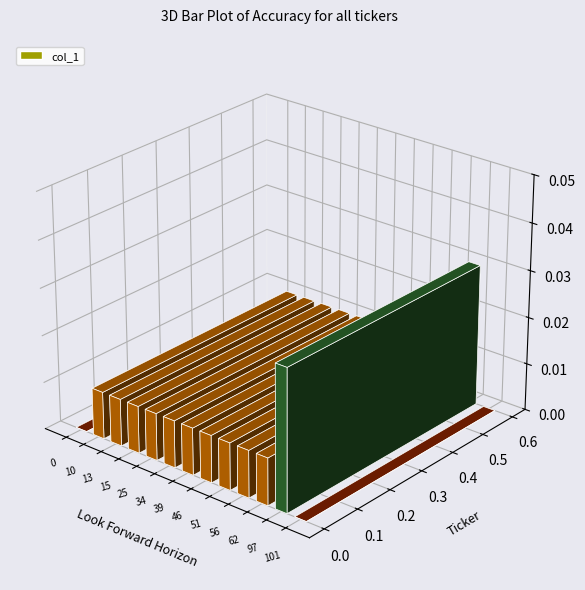

How many data points are above 0?

11